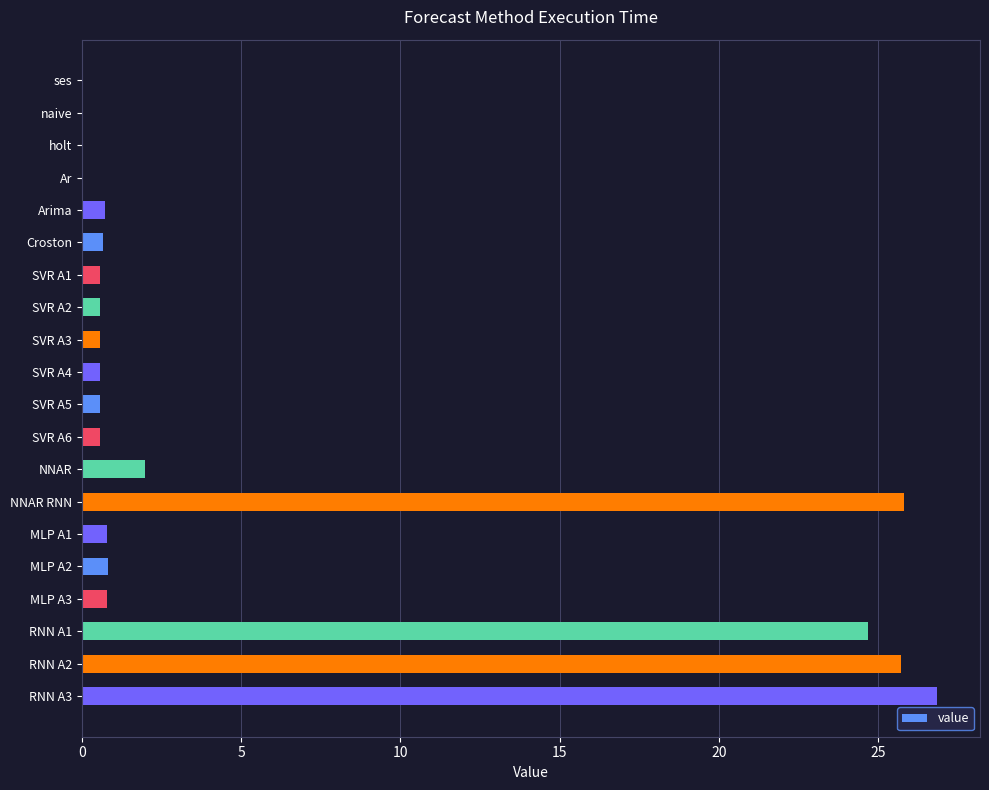

Between Croston and holt, which is larger?

Croston